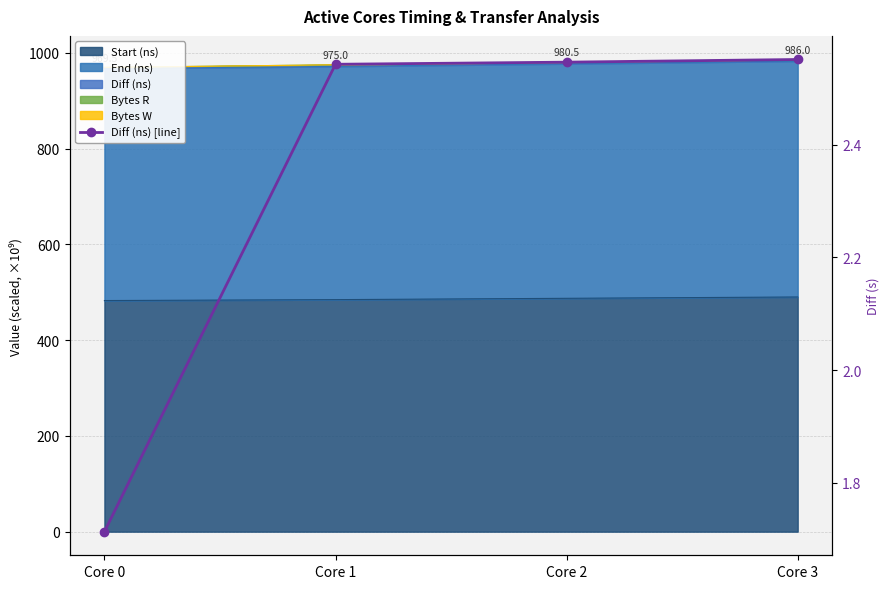

Which label corresponds to the largest value in the chart?

Core 3